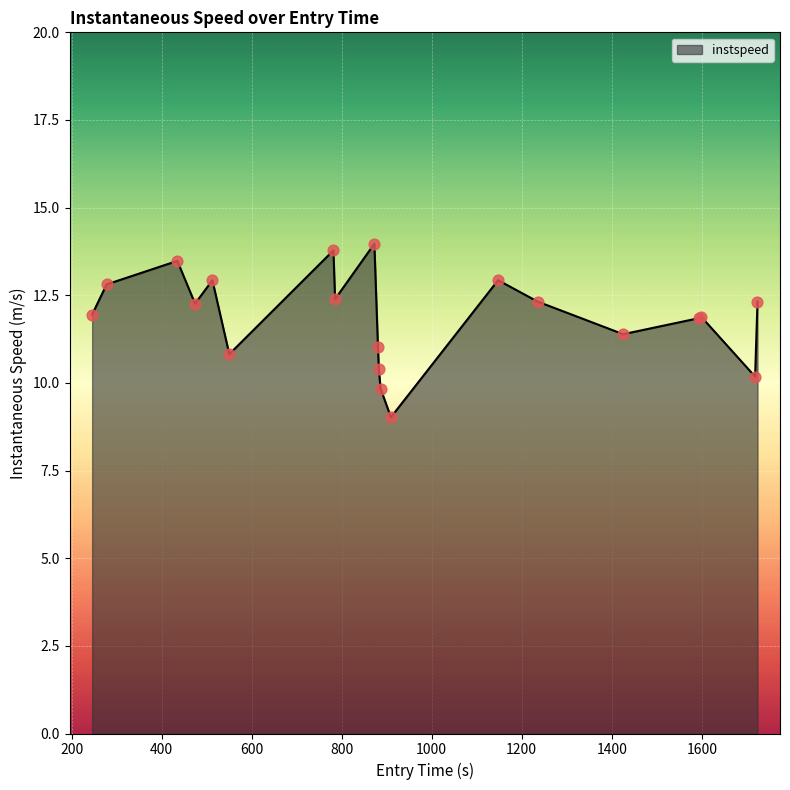

What is the greatest value displayed?

14.0